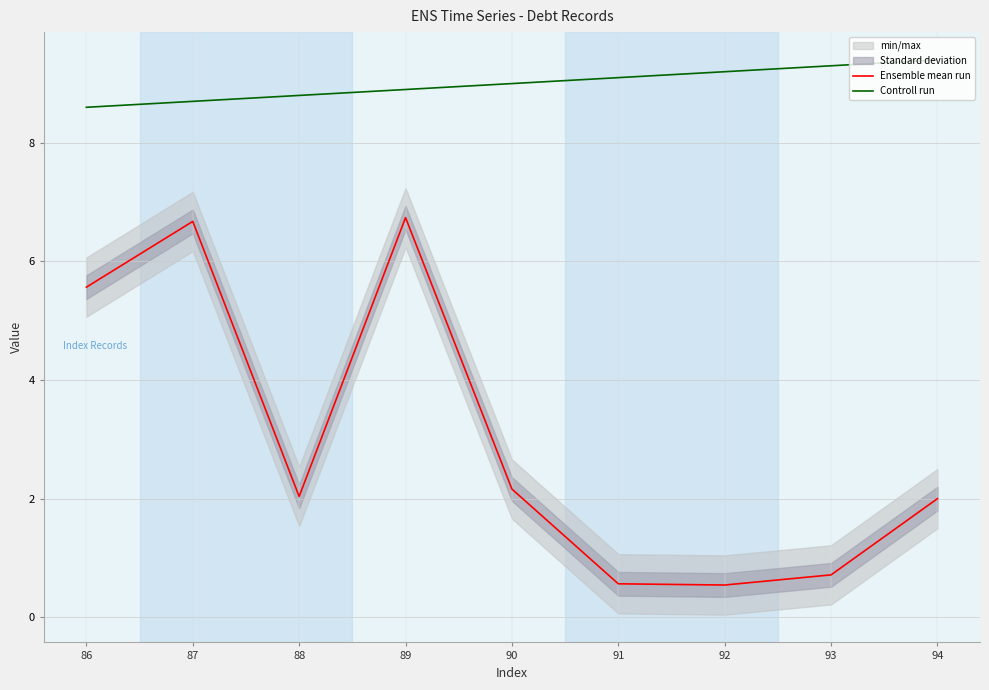

What is the value of the Controll run point at the 2nd from the left?

8.7